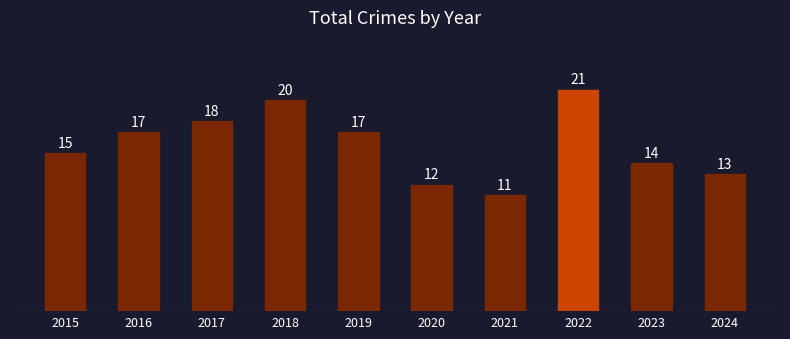

How many data points are less than 17?

5